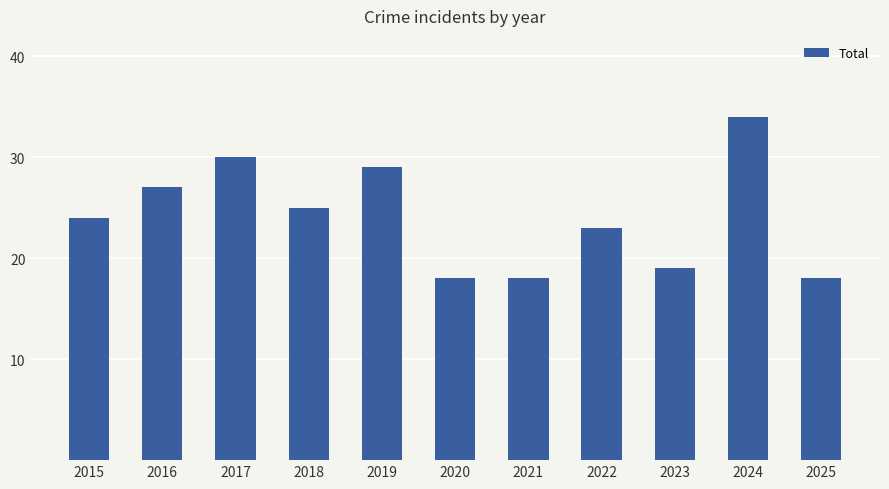

Reading right to left, transcribe all the data shown in this chart.

18	34	19	23	18	18	29	25	30	27	24